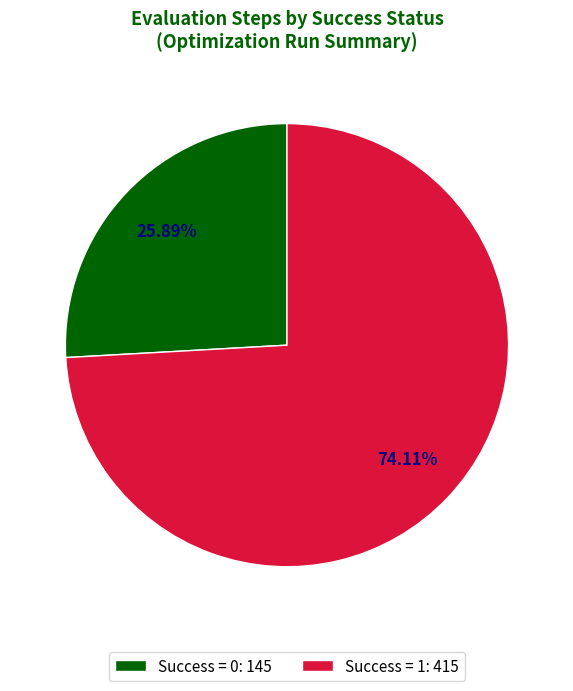

Is the sum of Success = 1: 415 and Success = 0: 145 greater than half?

Yes